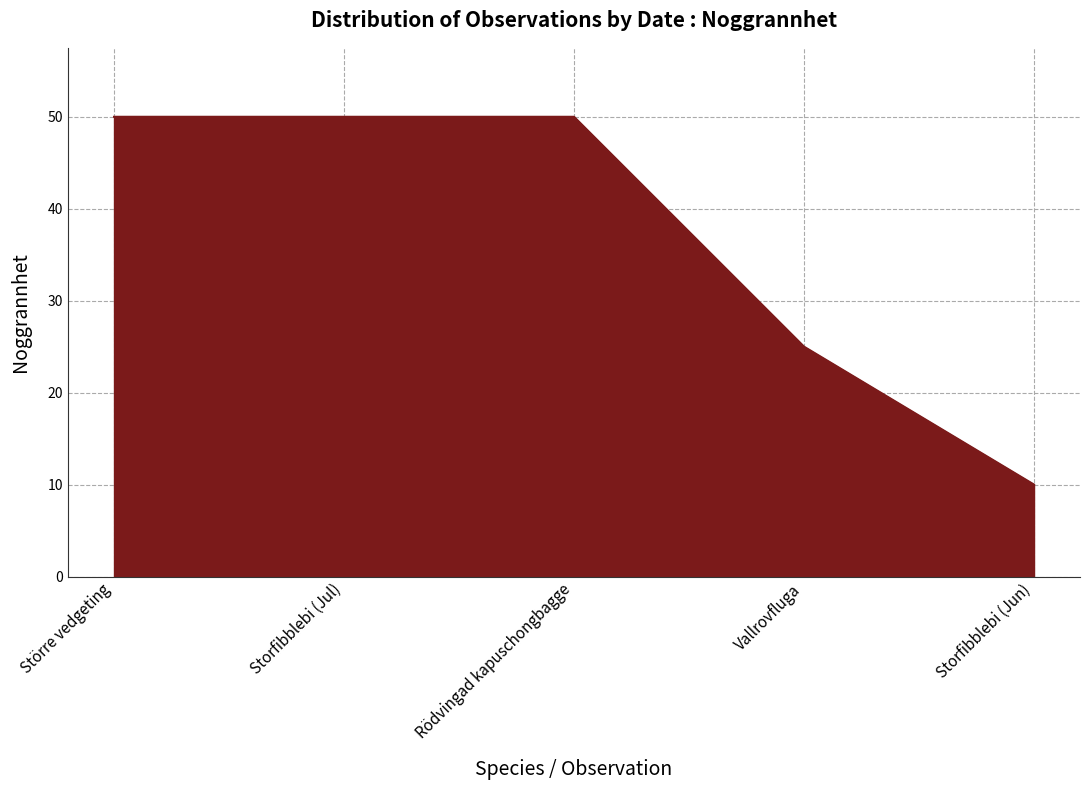

True or false: there are more than 2 points higher than both neighbors.

False